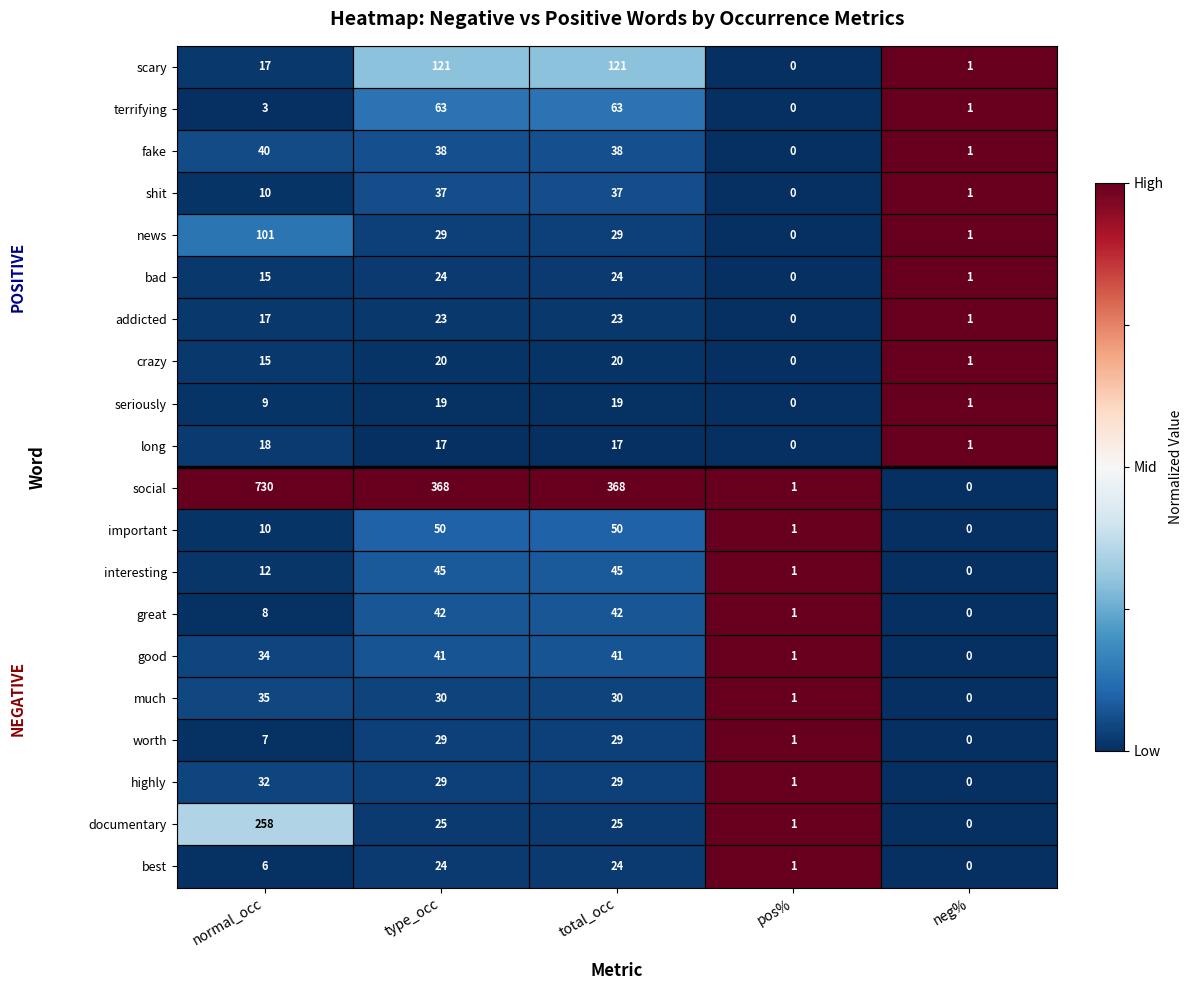

At which label is bad closest to 12?

normal_occ